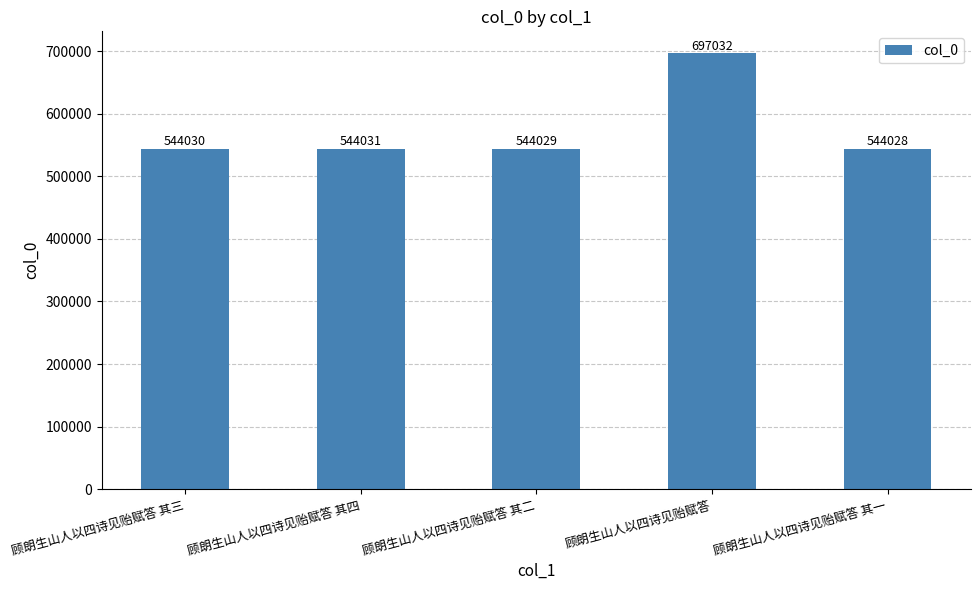

Where is the data nearest to the value 620530?

顾朗生山人以四诗见贻赋答 其四